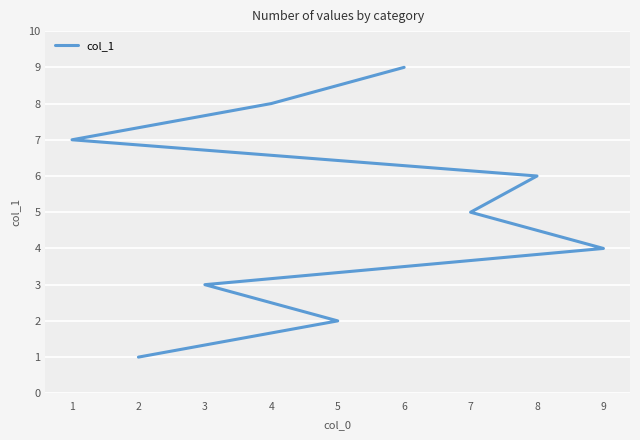

Between 9 and 6, which is larger?

6